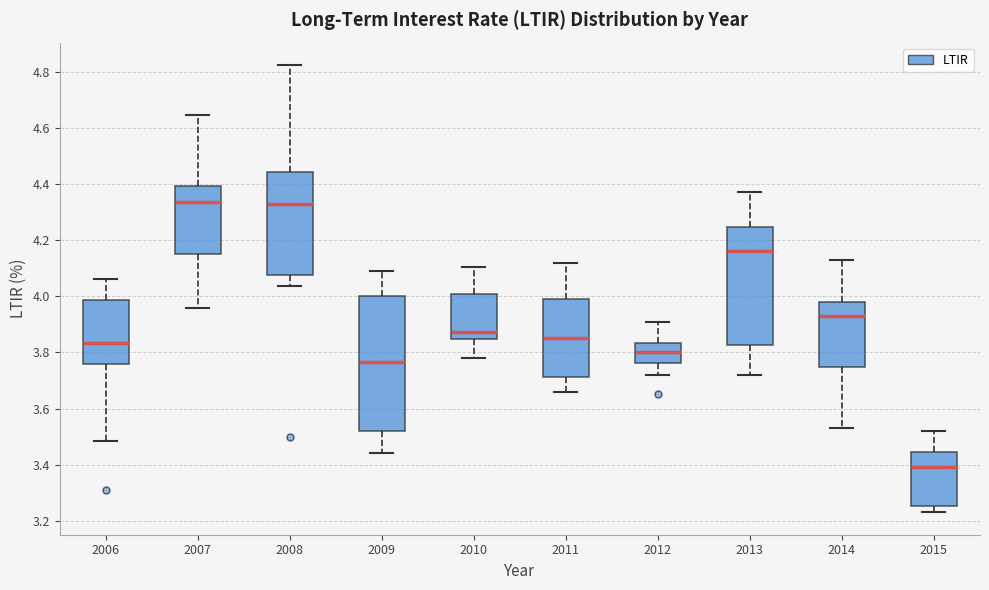

Comparing the boxes themselves (not the whiskers), which one is the tallest?

2009